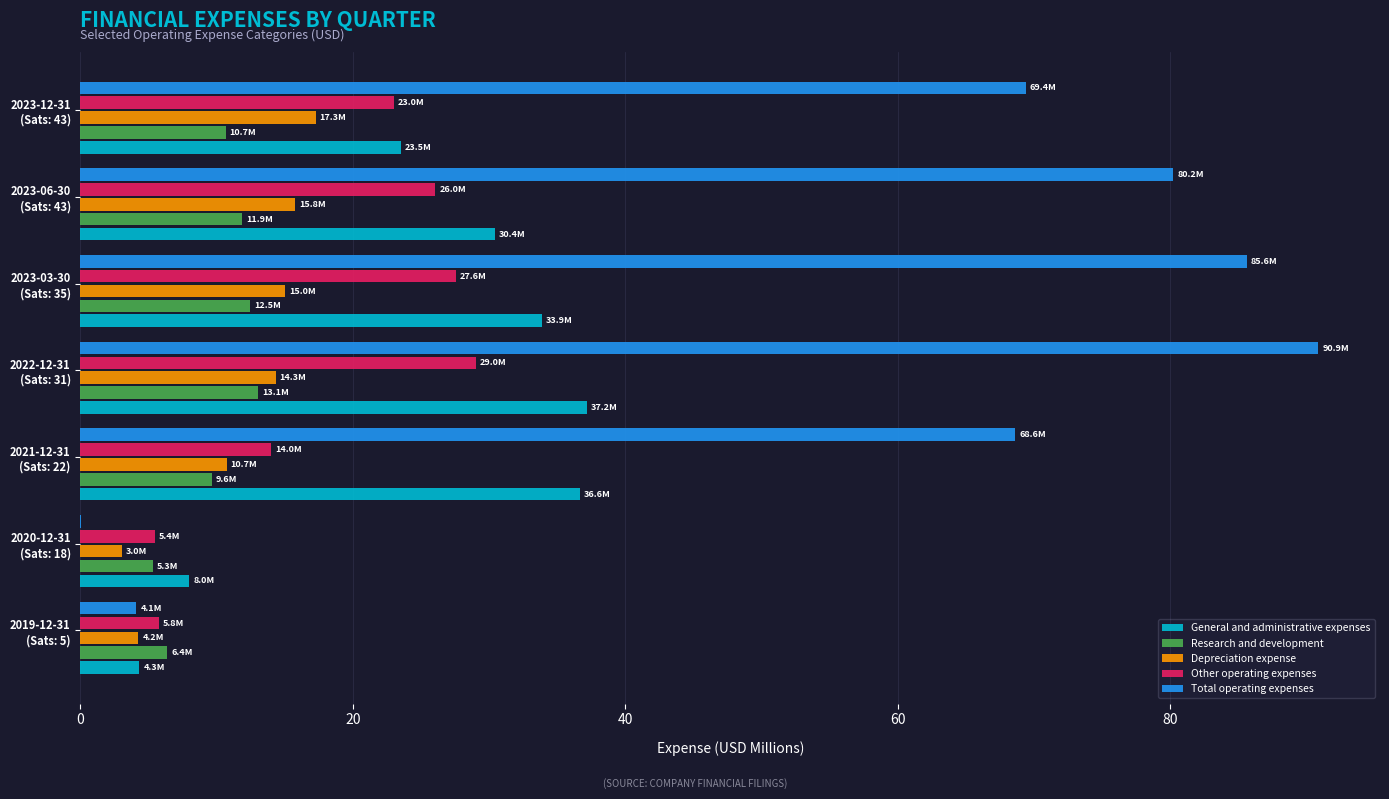

What is the greatest value displayed?

90.9